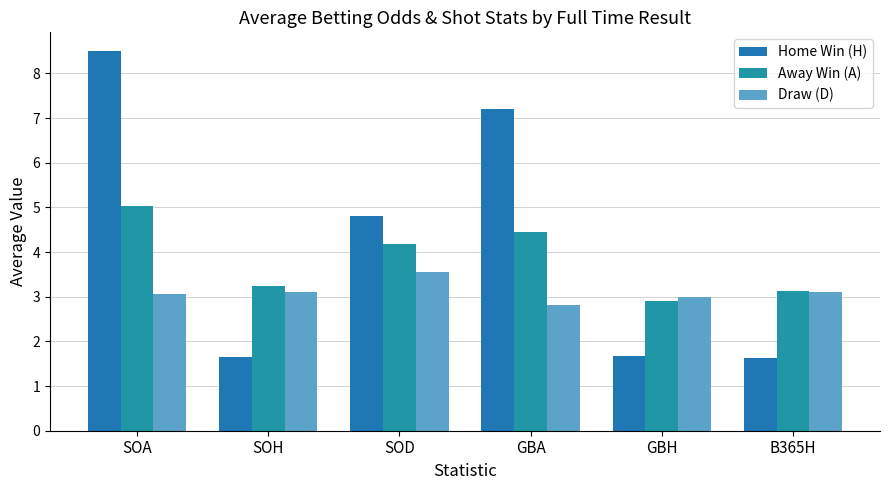

At which category is the sum across all series the highest?

SOA